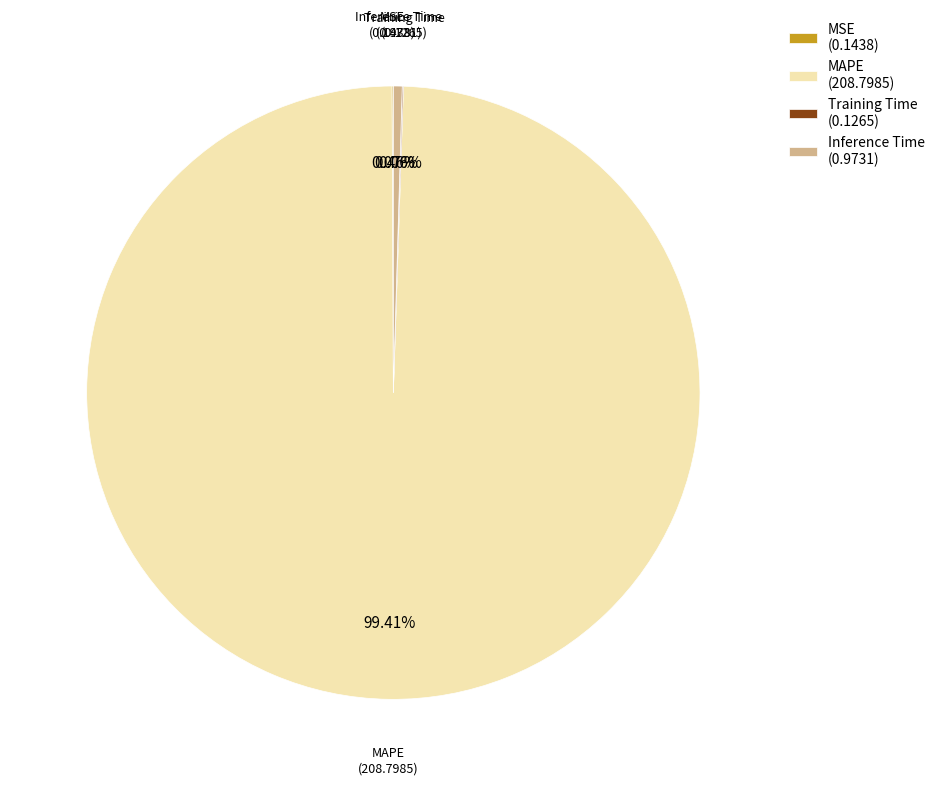

Does MAPE (208.7985) represent more than half of the total?

Yes